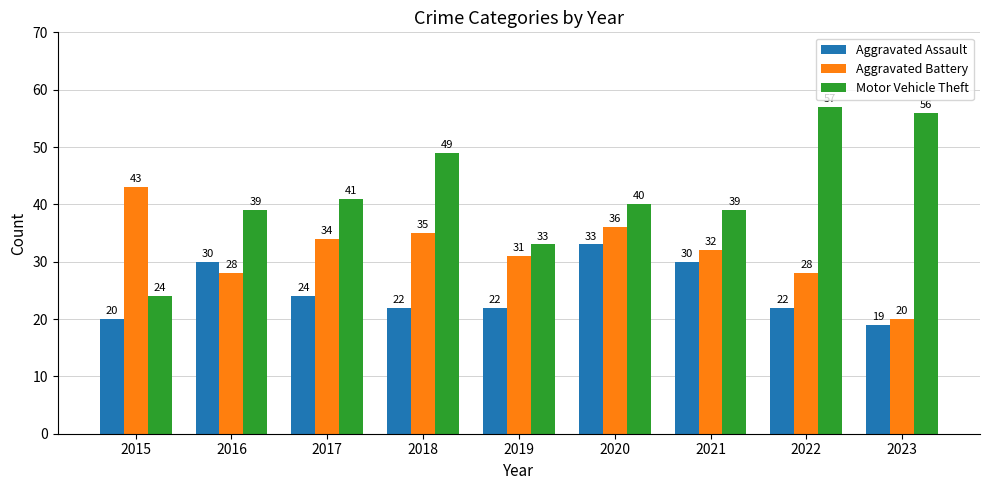

What is the approximate value of Motor Vehicle Theft at 2019, to the nearest 10?

30